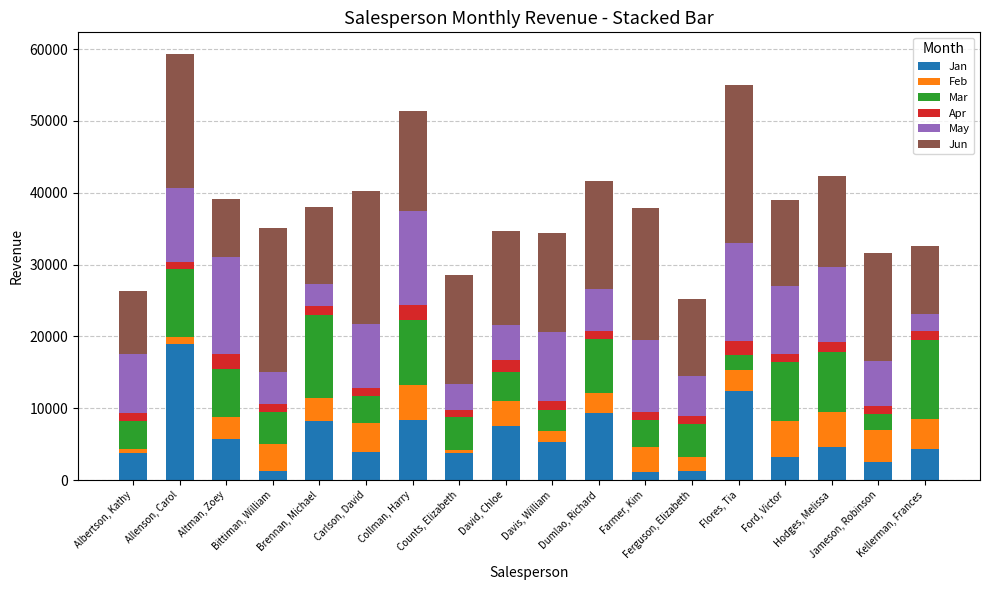

What is the average value of the Jan series?

5883